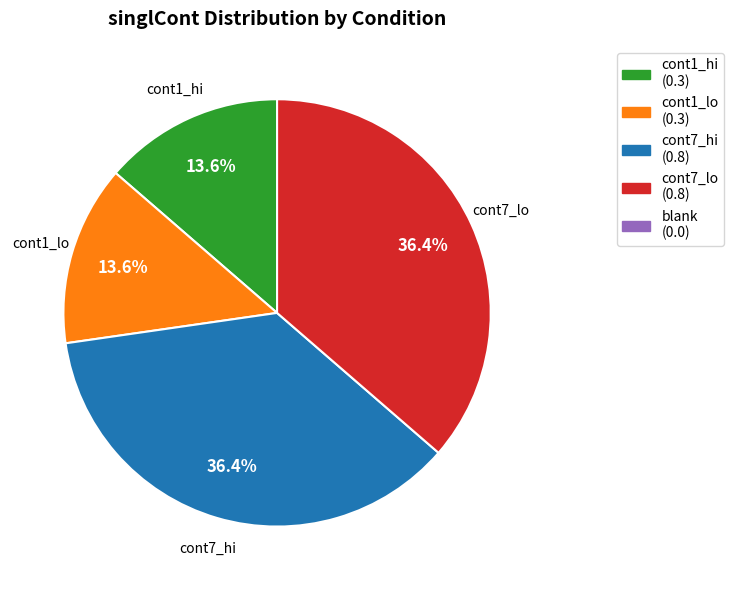

Is there any slice that represents more than half of the pie?

No